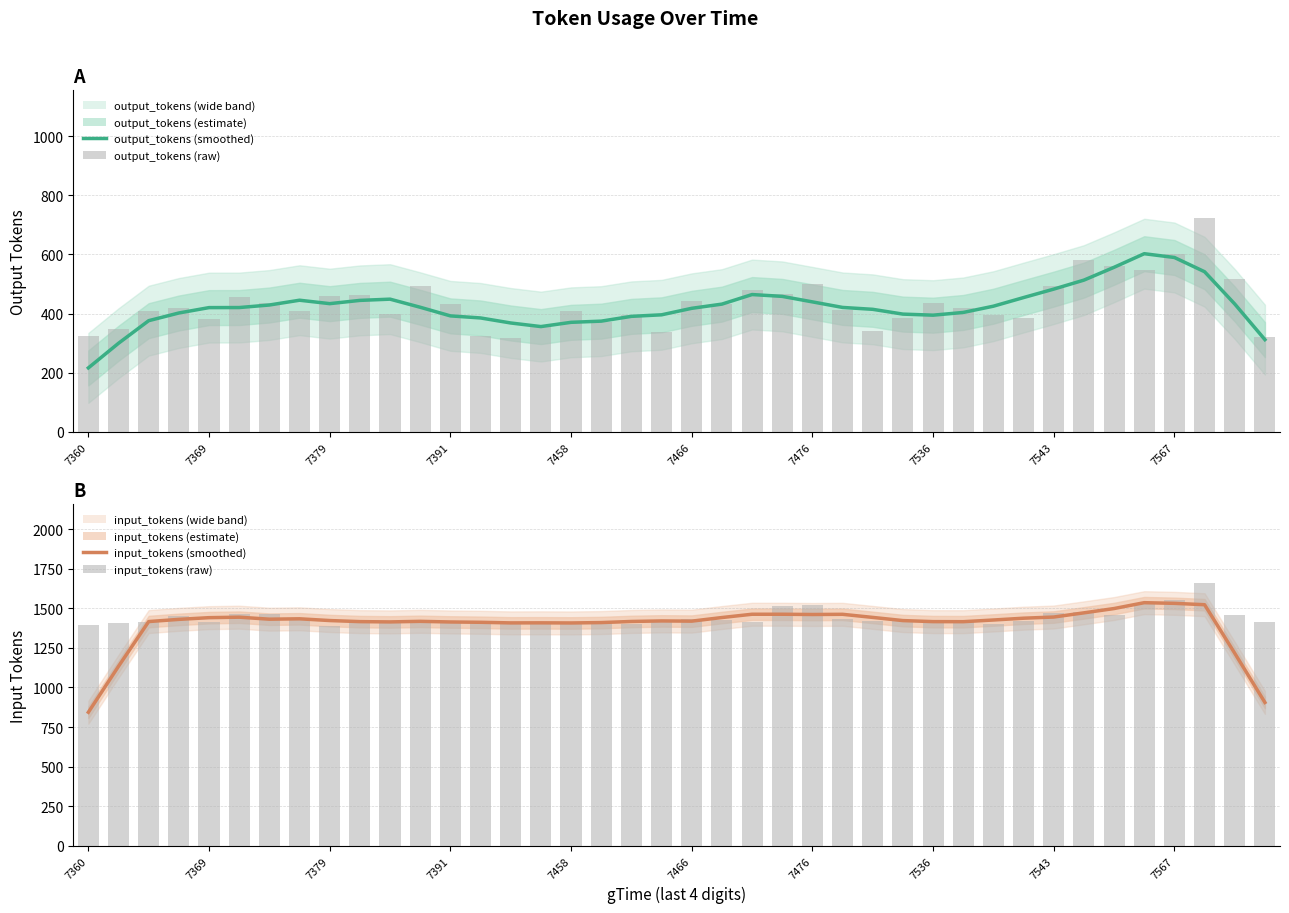

What is the difference between the highest and lowest values at 11?

1007.8